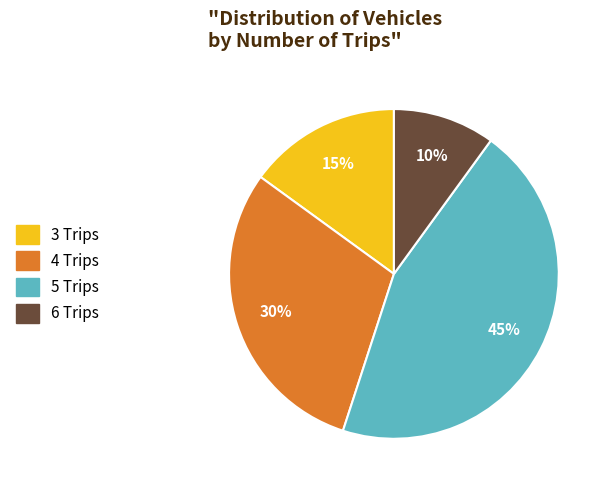

To the nearest percent, what portion does 6 Trips represent?

10%